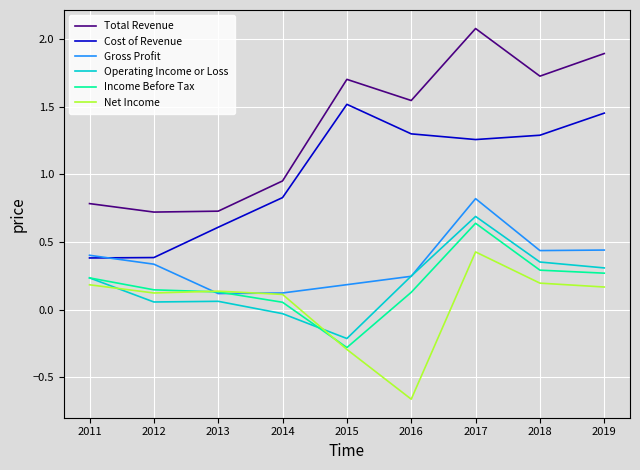

What is the maximum value for Total Revenue?

2.1